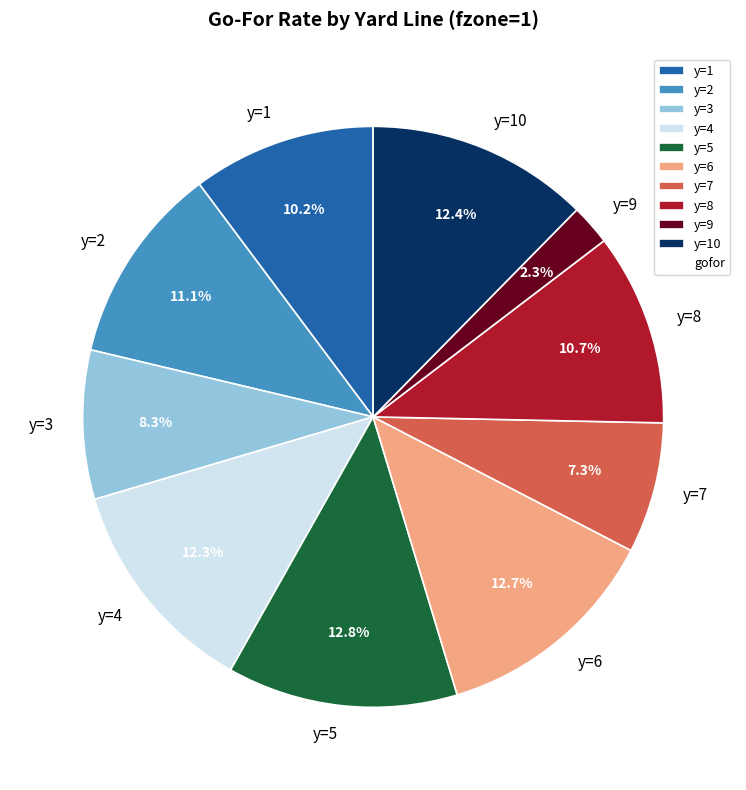

To the nearest percent, what percentage of the pie is y=6?

13%